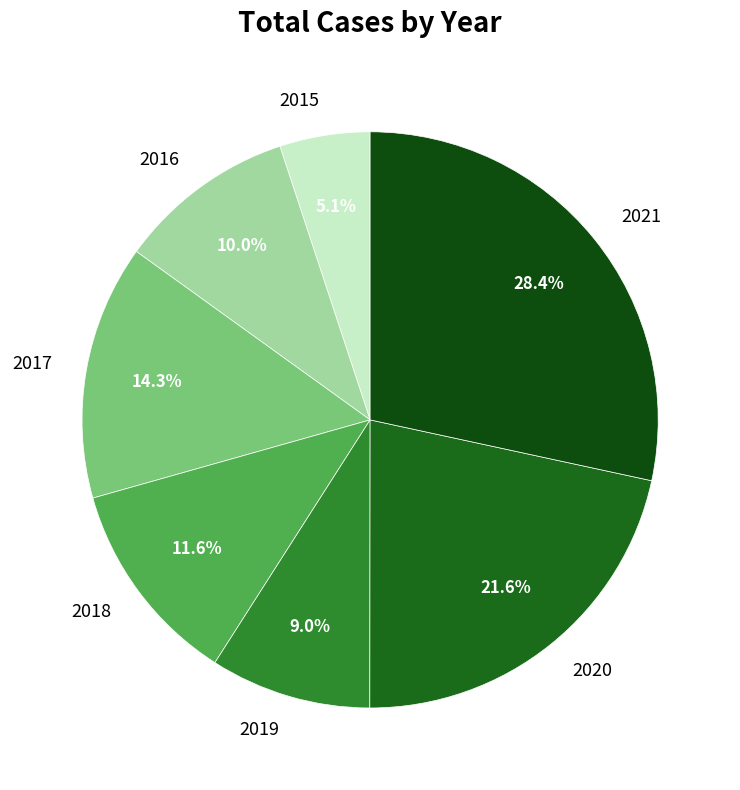

Which category has the smallest portion of the pie?

2015